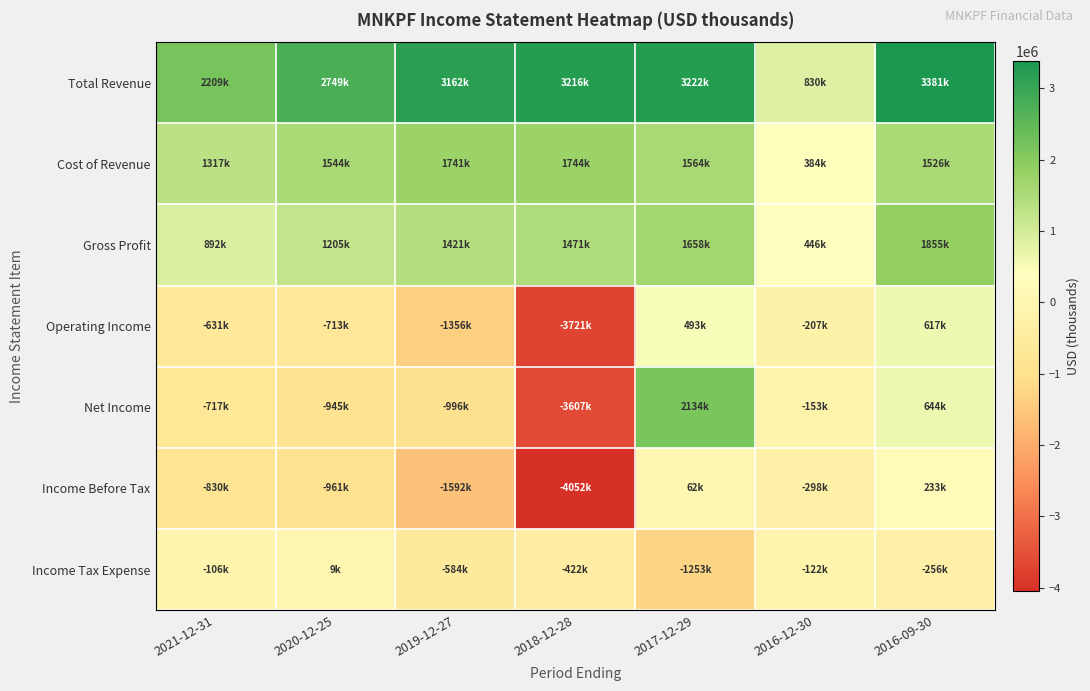

Which series has the largest range (max minus min)?

Net Income